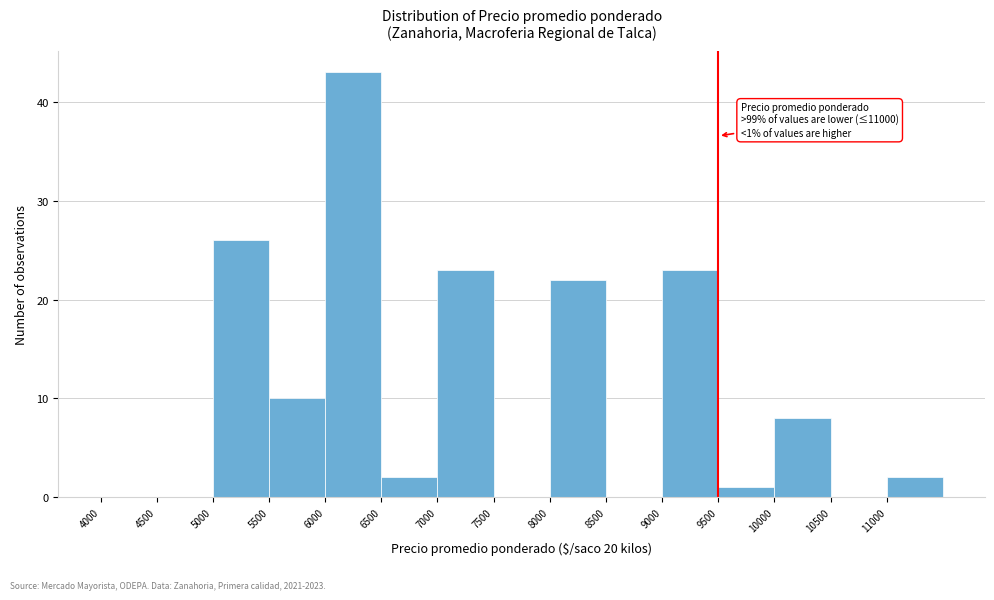

Which range on the x-axis has the tallest bar?

6000 to 6500